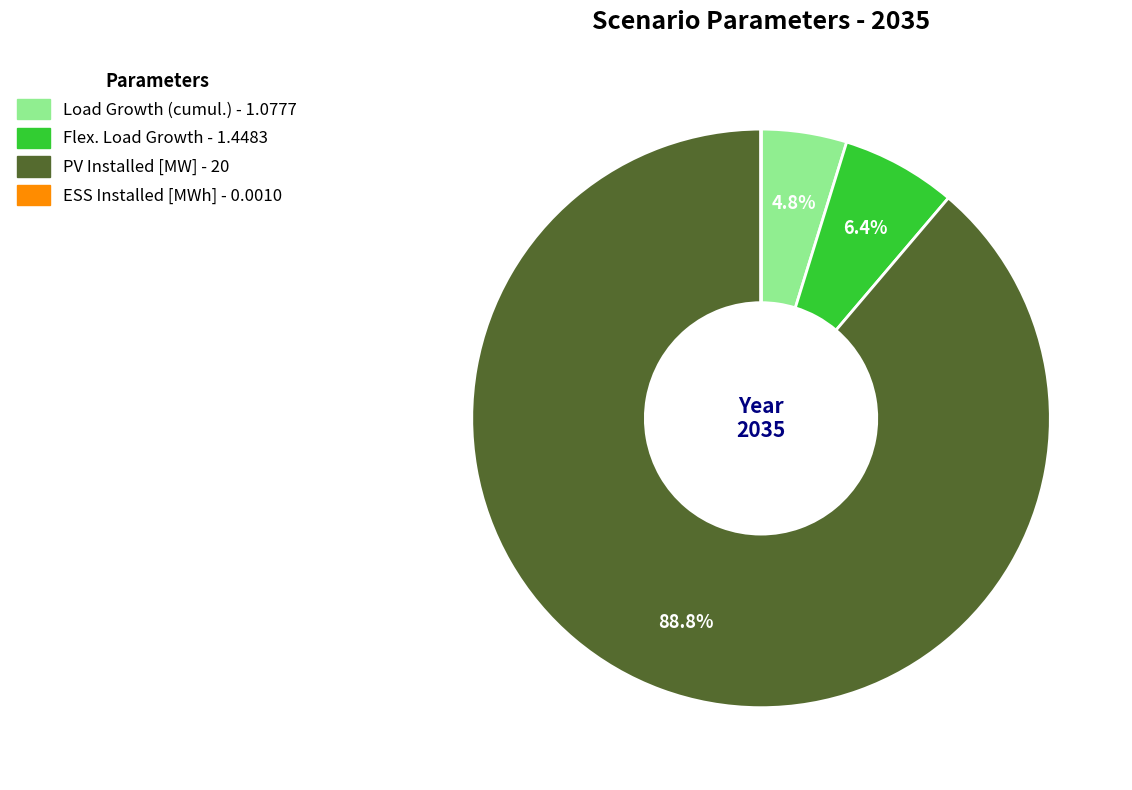

The PV Installed [MW] slice represents 89% of the pie. True or false?

True